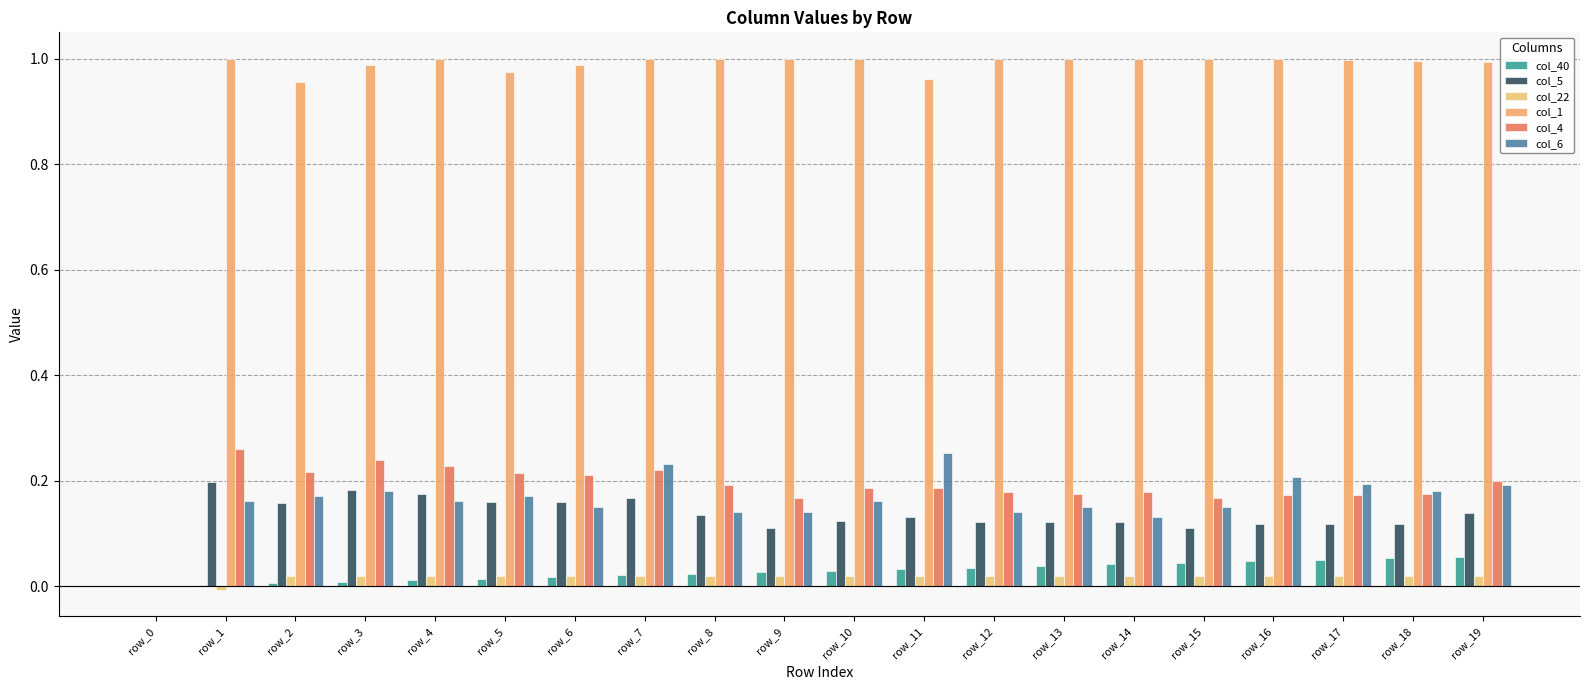

What is the value of the col_1 bar at the 11th from the left?

1.0